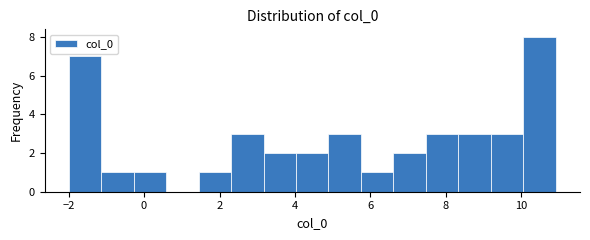

Over which range of the x-axis is the bar tallest?

10.0 to 11.0